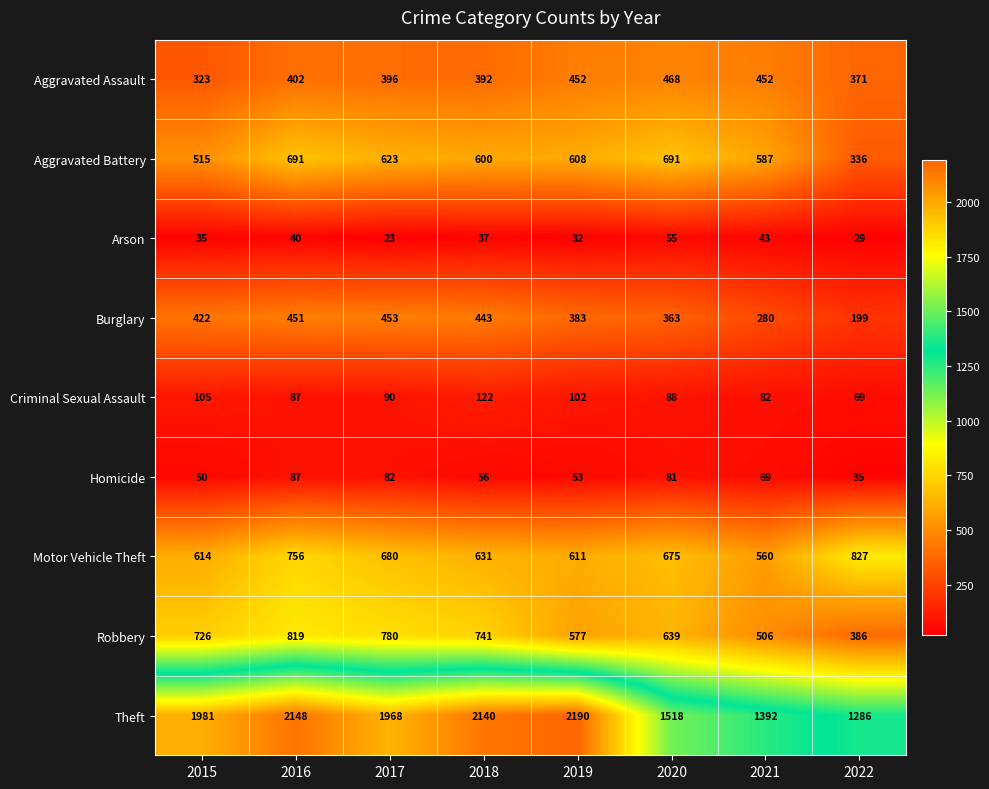

Where does the Criminal Sexual Assault series first go above 90?

2015